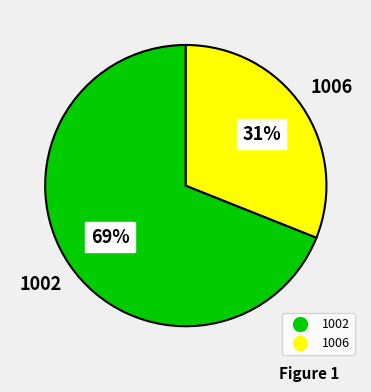

Which has a higher value, 1006 or 1002?

1002